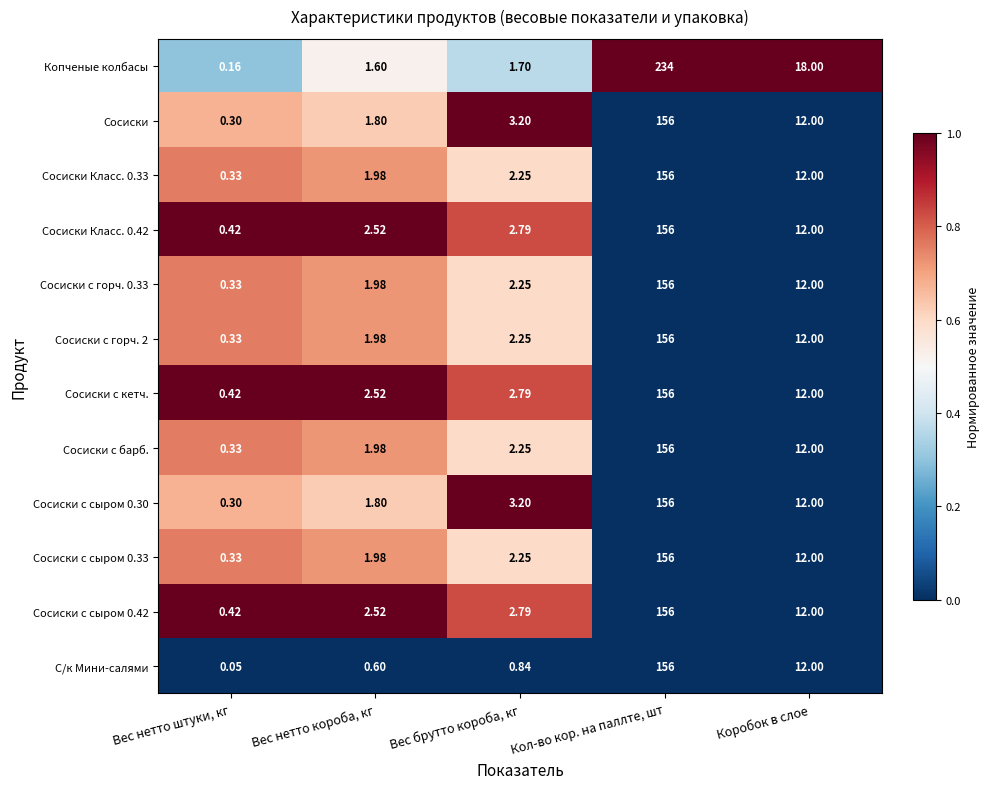

Which label corresponds to the smallest value in the chart?

Вес нетто штуки, кг